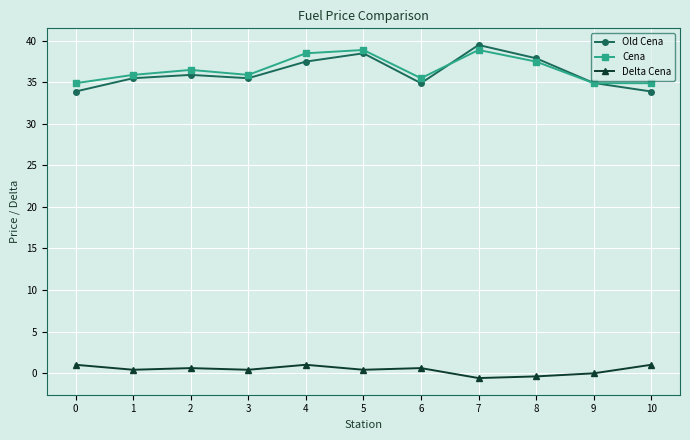

What is the total value across all series at 4?

77.0